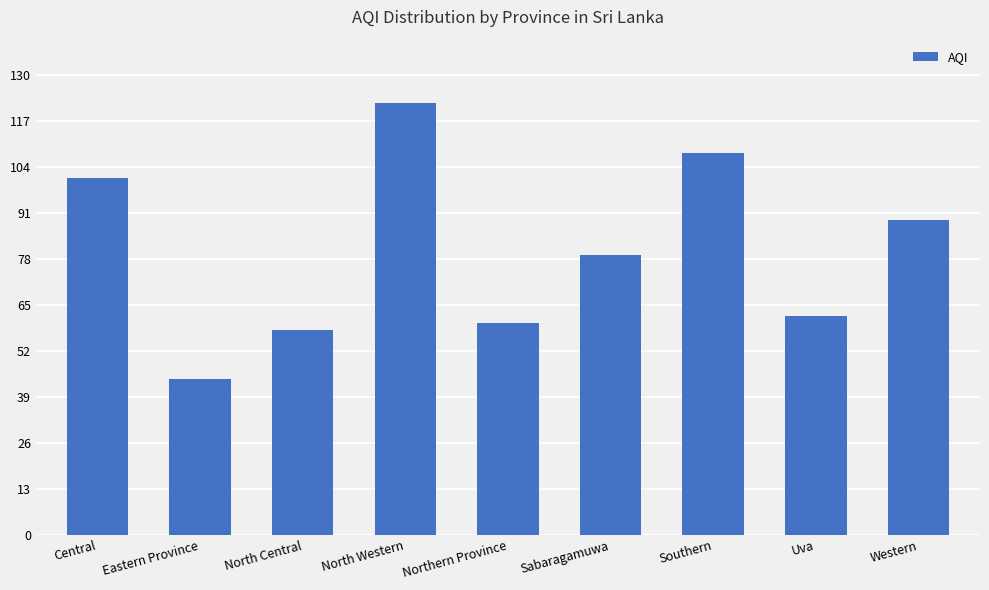

Is it true that the value at North Western is 196?

False